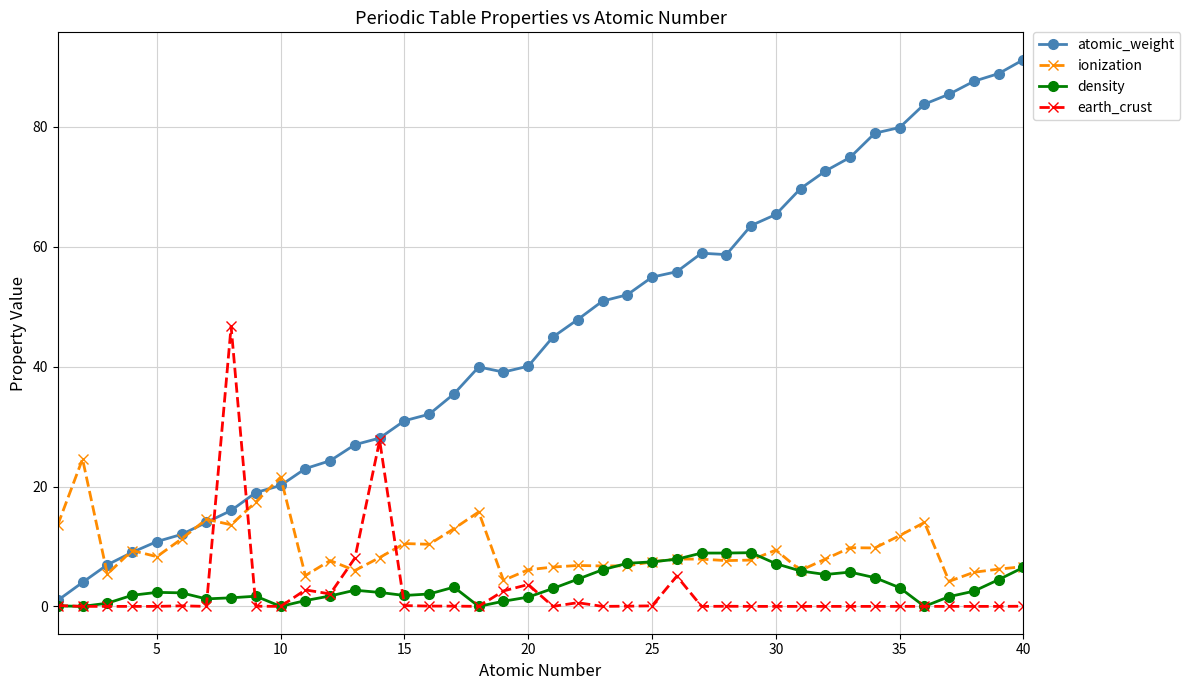

What is the greatest value displayed?

91.2